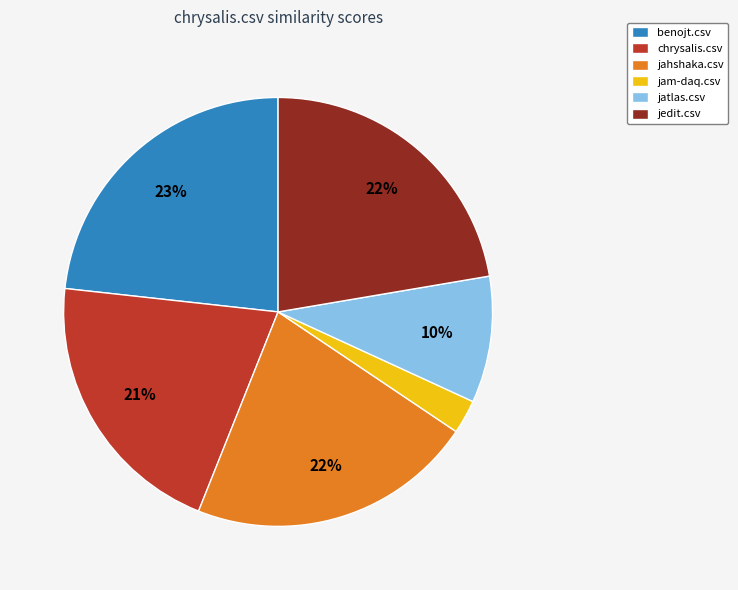

The jahshaka.csv slice represents 22% of the pie. True or false?

True